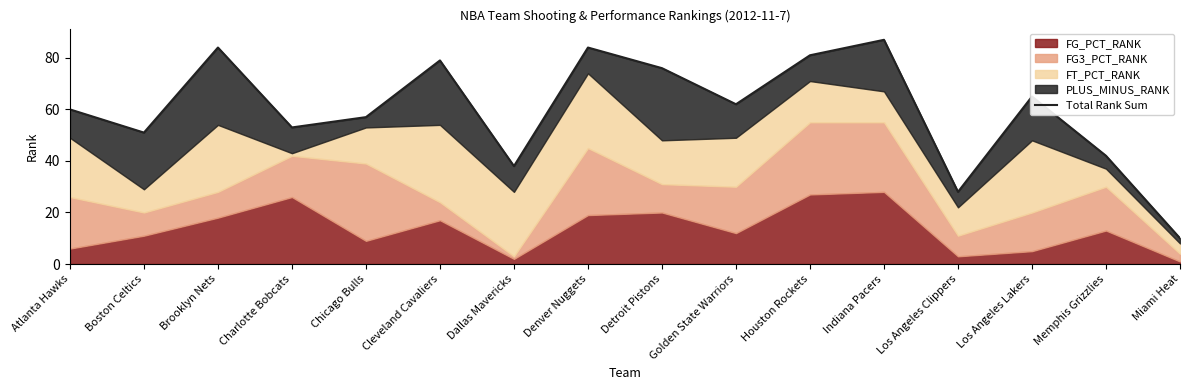

List the labels in order of value, smallest first.

Miami Heat, Los Angeles Clippers, Dallas Mavericks, Memphis Grizzlies, Boston Celtics, Charlotte Bobcats, Chicago Bulls, Atlanta Hawks, Golden State Warriors, Los Angeles Lakers, Detroit Pistons, Cleveland Cavaliers, Houston Rockets, Brooklyn Nets, Denver Nuggets, Indiana Pacers